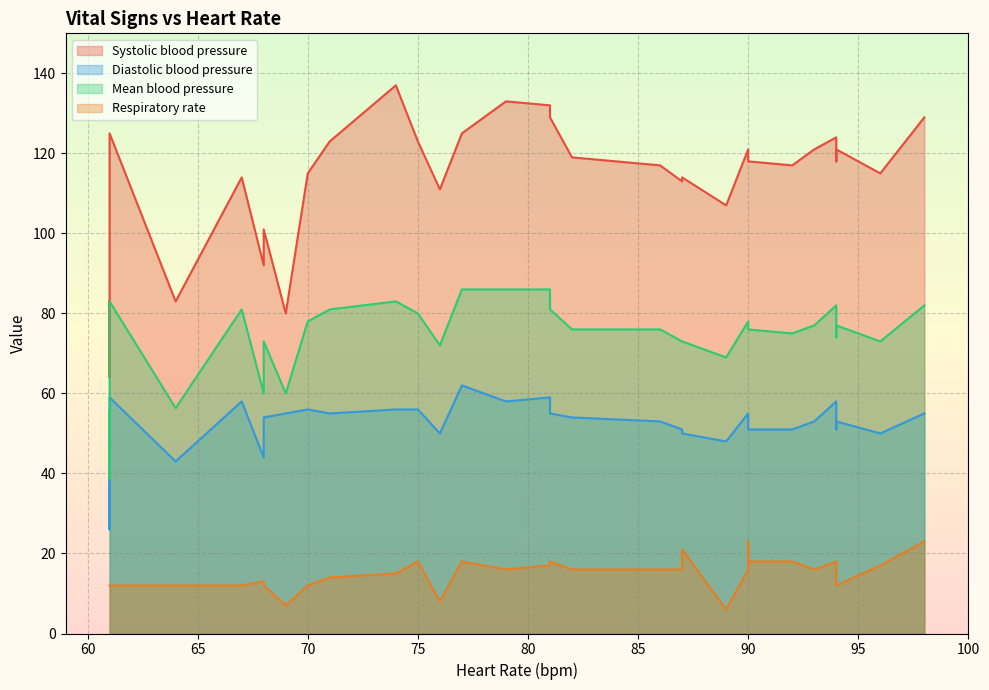

True or false: Systolic blood pressure and Respiratory rate cross at least once.

False